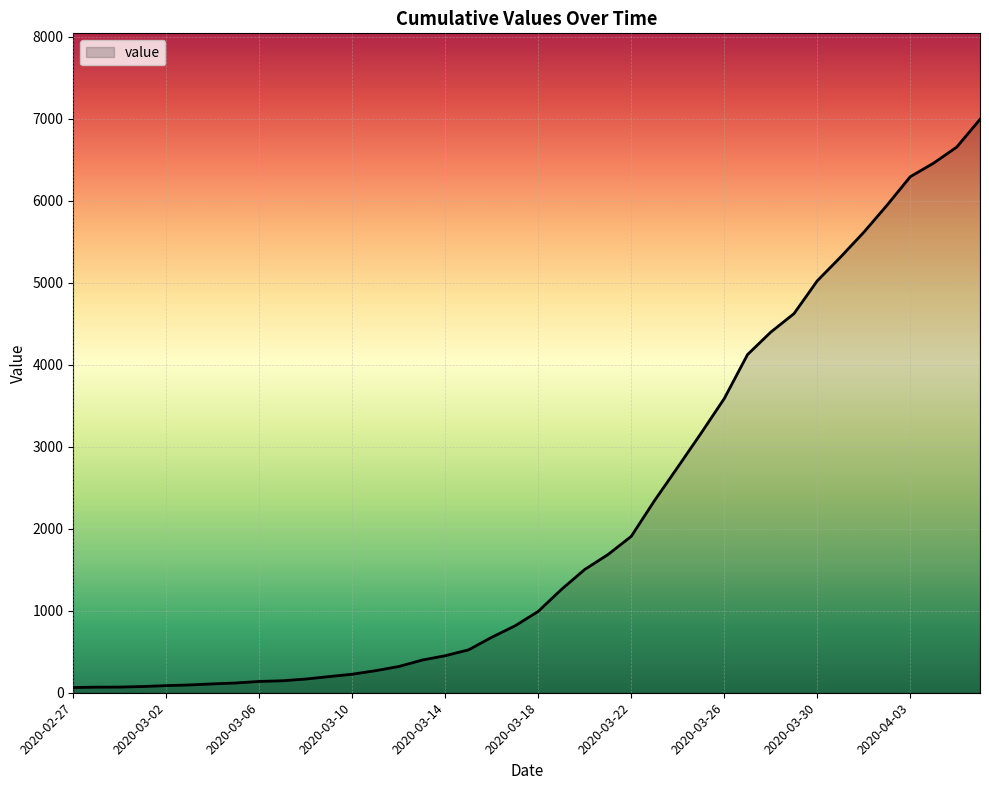

What is the difference between the maximum and minimum values?

6931